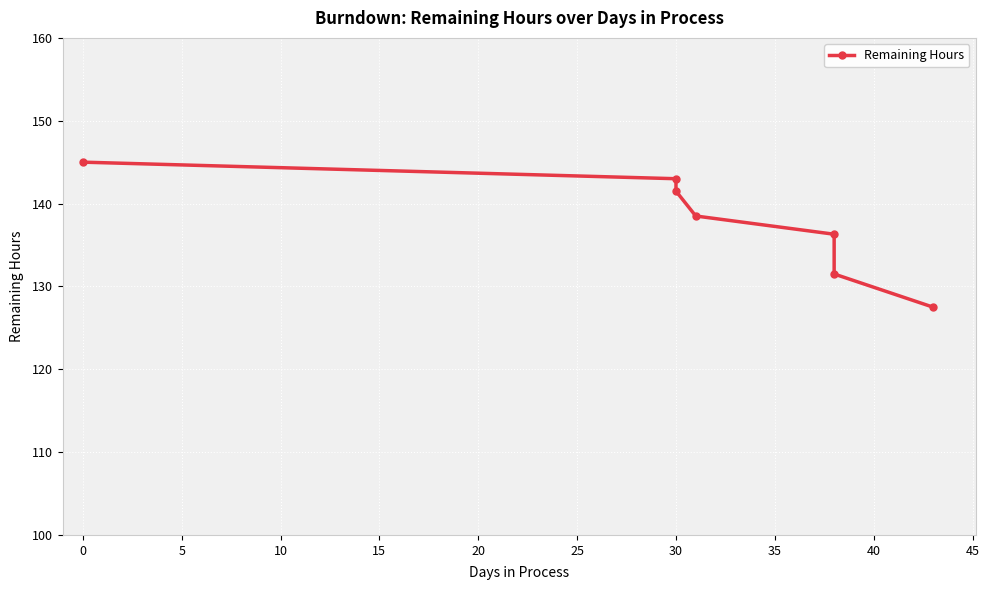

What is the difference between the second highest and minimum values?

15.5